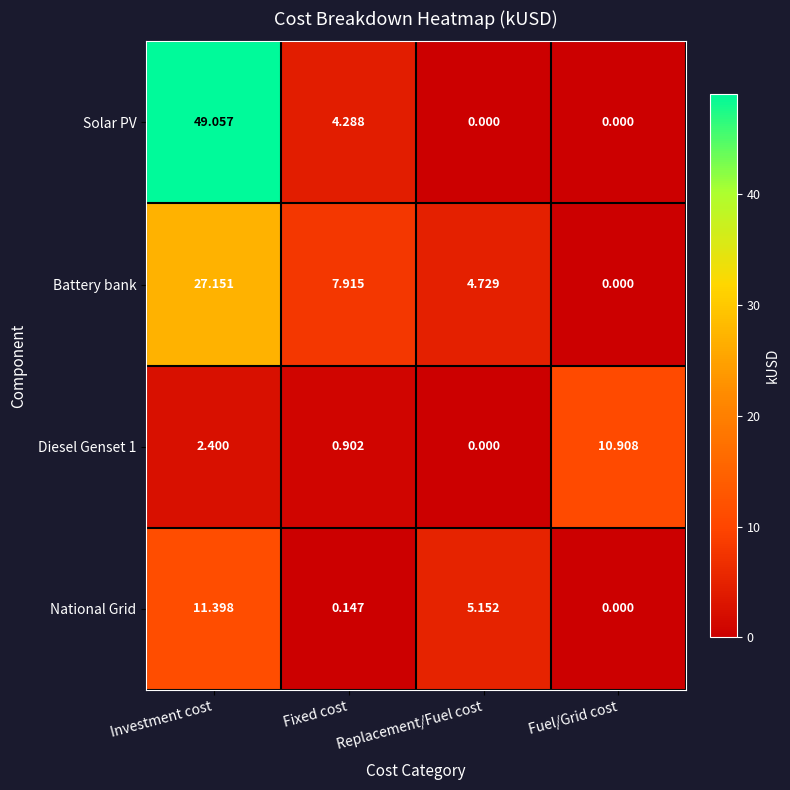

At how many categories does at least one series exceed 30?

1